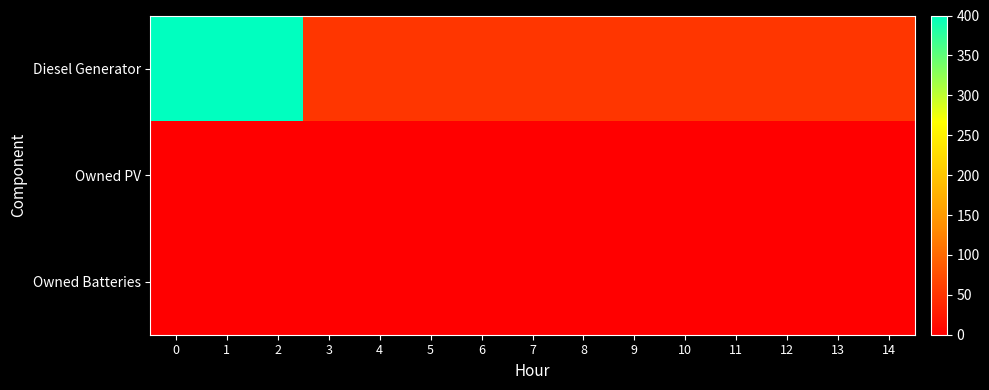

Reading right to left, list all the values displayed in this chart.

Diesel Generator: 14=52	13=52	12=52	11=52	10=52	9=52	8=52	7=52	6=52	5=52	4=52	3=52	2=400	1=400	0=400
Owned PV: 14=0	13=0	12=0	11=0	10=0	9=0	8=0	7=0	6=0	5=0	4=0	3=0	2=0	1=0	0=0
Owned Batteries: 14=0	13=0	12=0	11=0	10=0	9=0	8=0	7=0	6=0	5=0	4=0	3=0	2=0	1=0	0=0